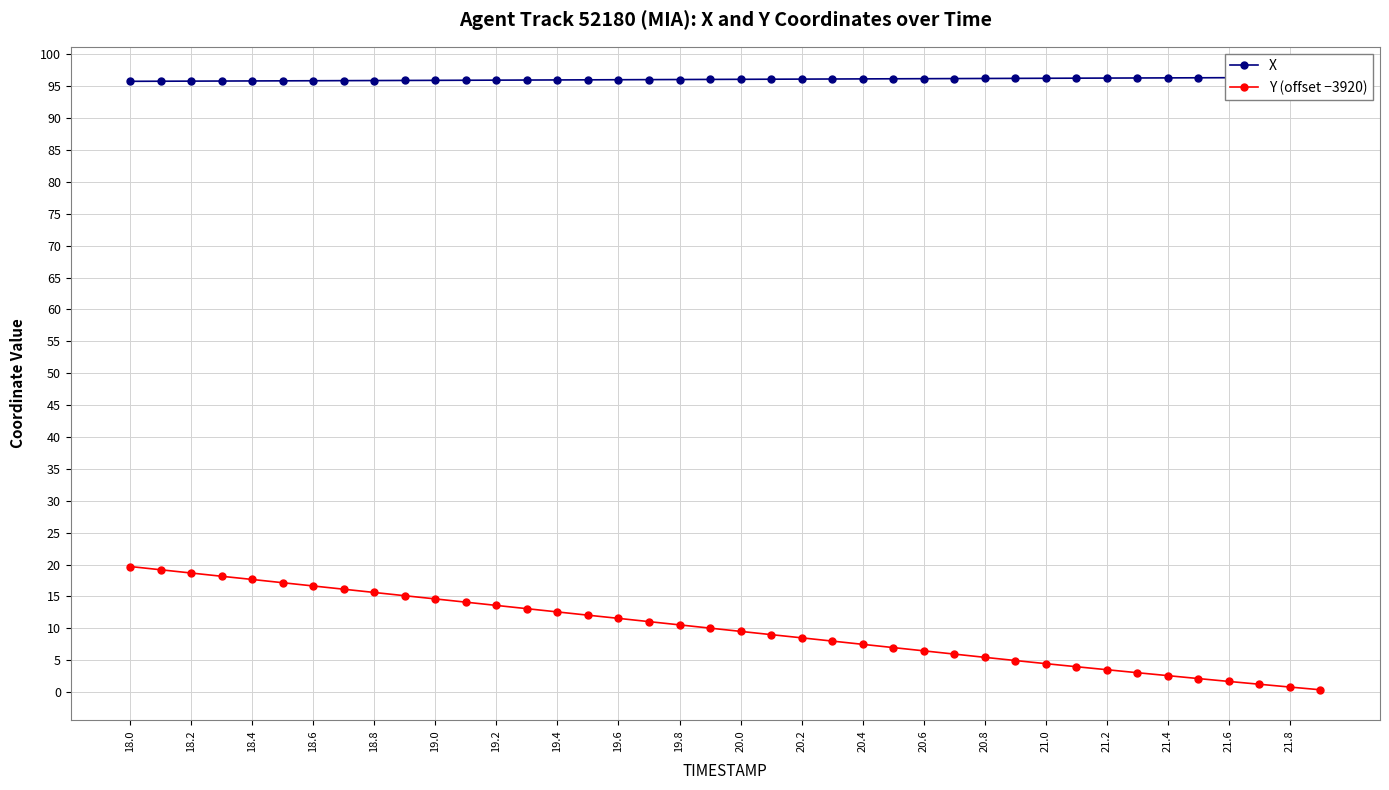

Rank the series by their maximum value, from highest to lowest.

X, Y (offset −3920)